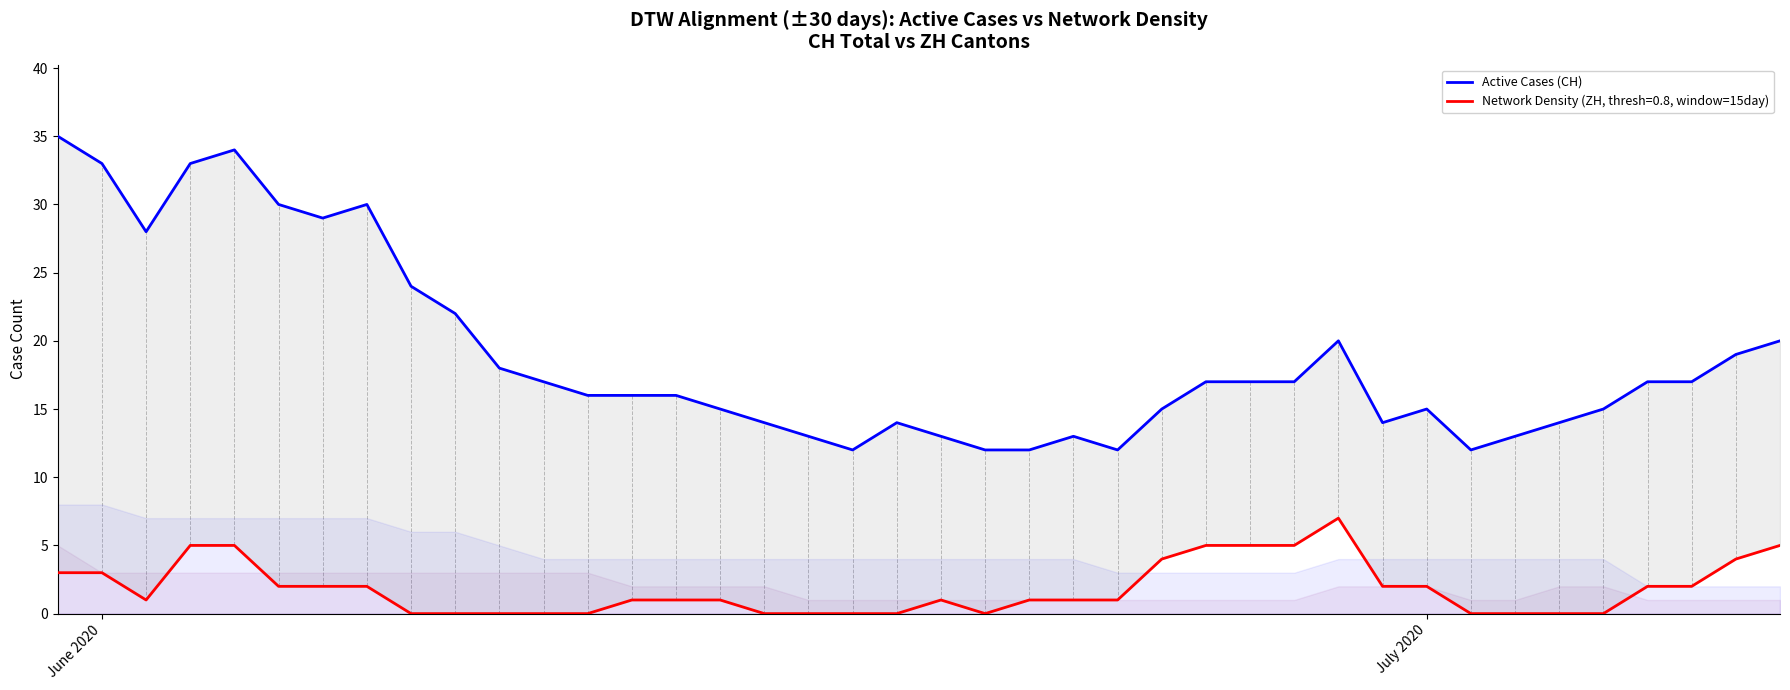

Reading right to left, list all the values displayed in this chart.

20	19	17	17	15	14	13	12	15	14	20	17	17	17	15	12	13	12	12	13	14	12	13	14	15	16	16	16	17	18	22	24	30	29	30	34	33	28	33	35